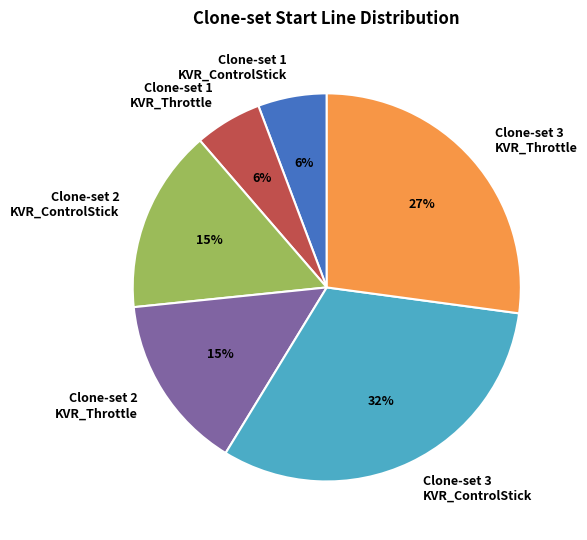

To the nearest percent, what is the difference between the largest and smallest slice percentages?

26%